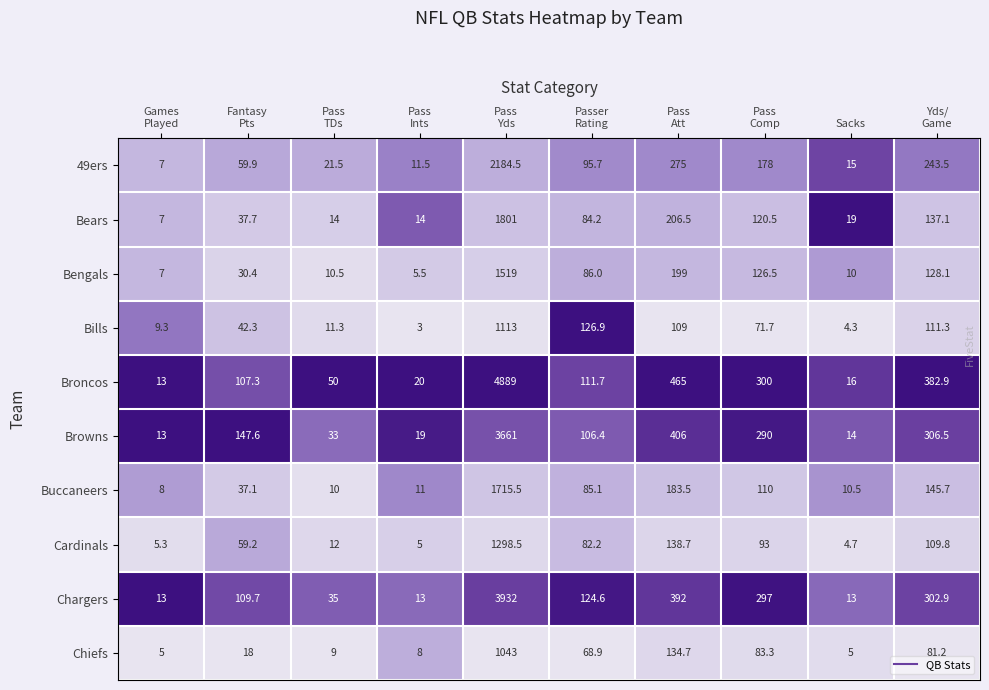

Which series changed the most between Pass
Yds and Passer
Rating?

Broncos